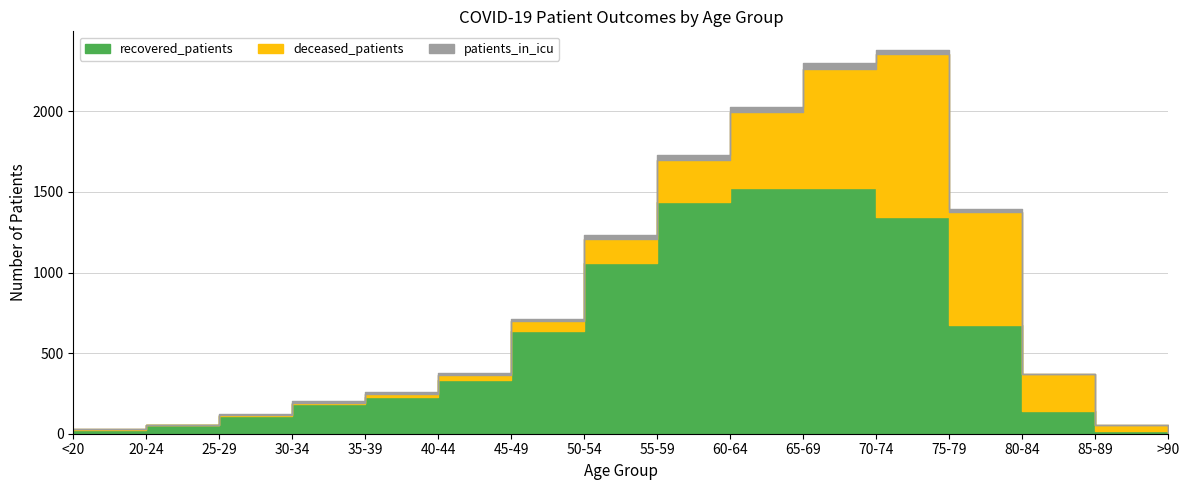

Between 25-29 and 70-74, which is larger?

70-74